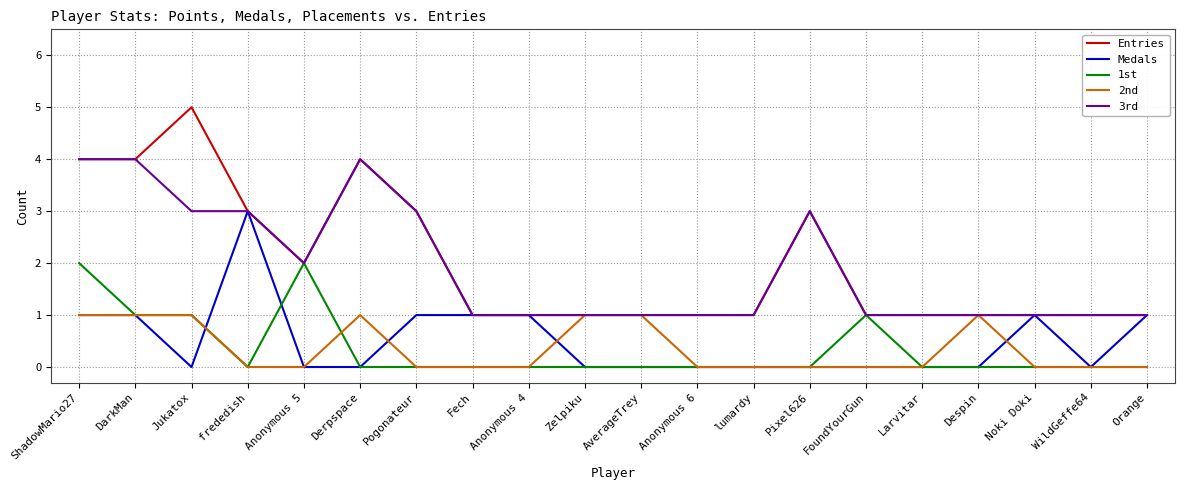

What position from the left is WildGeffe64?

19